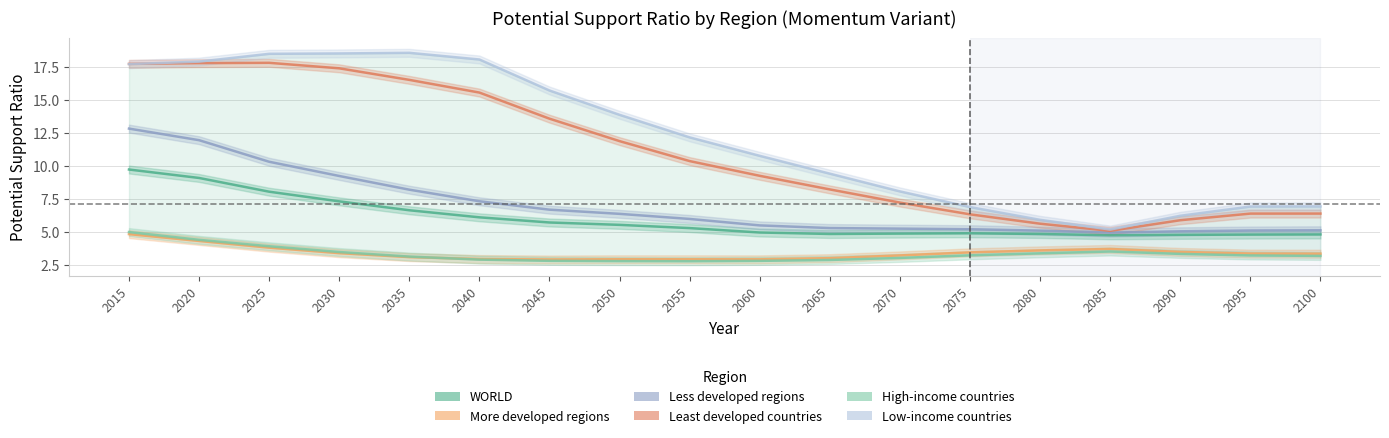

The value of Low-income countries at 2050 is 13.9. True or false?

True